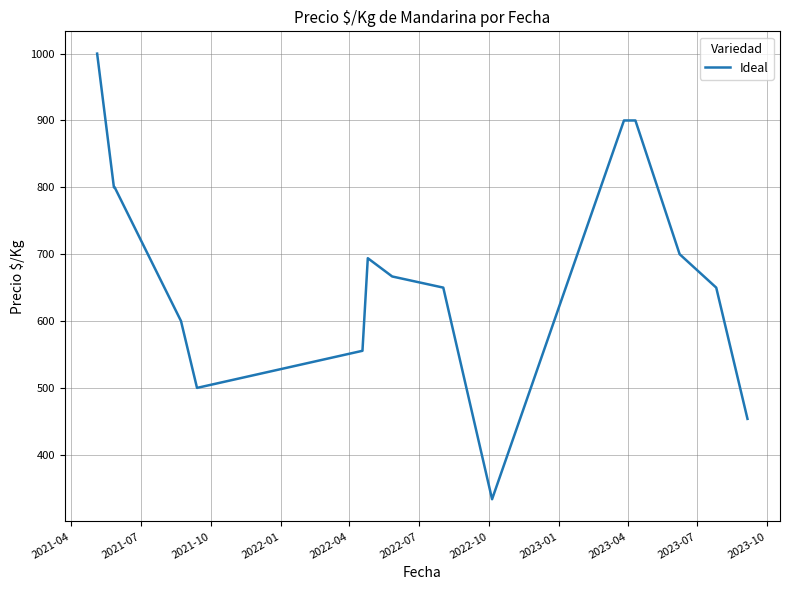

Does the chart display data point markers on the line(s)?

No